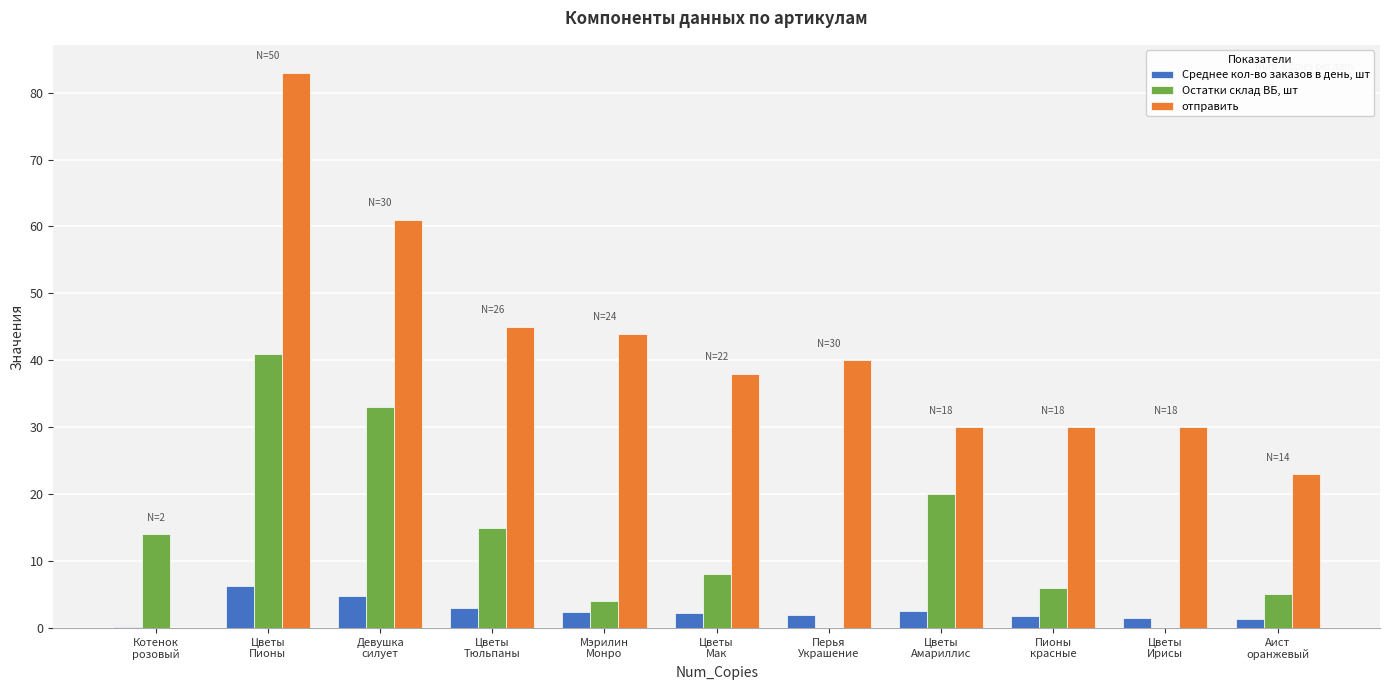

Between Котенок
розовый and Девушка
силует, which series saw the biggest shift?

отправить